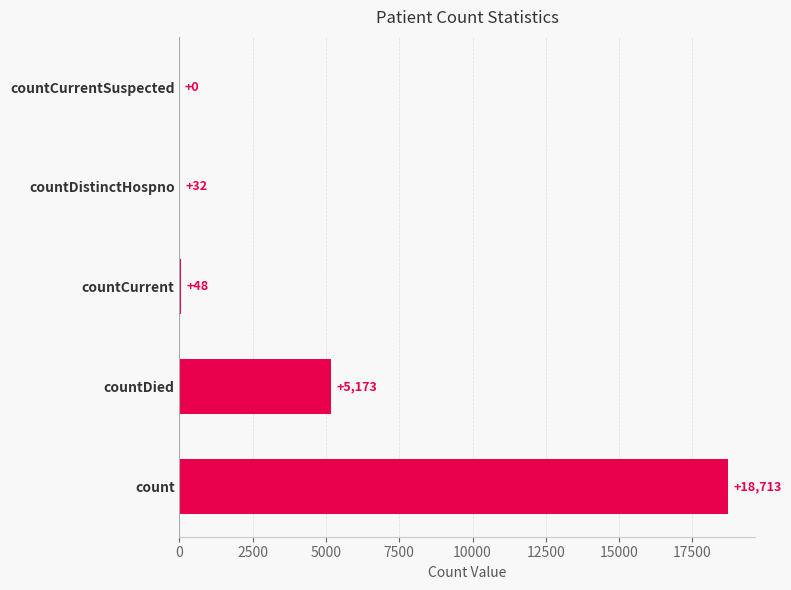

What is the sum of all values?

23966